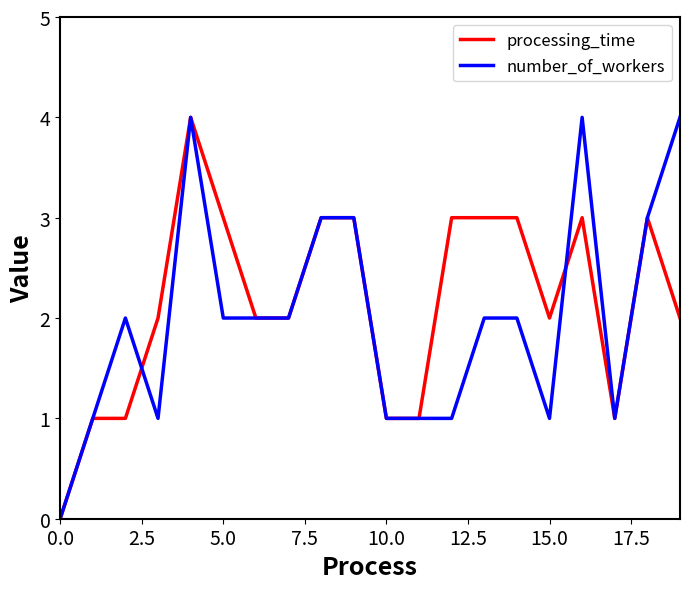

Which series has the largest total across all categories?

processing_time